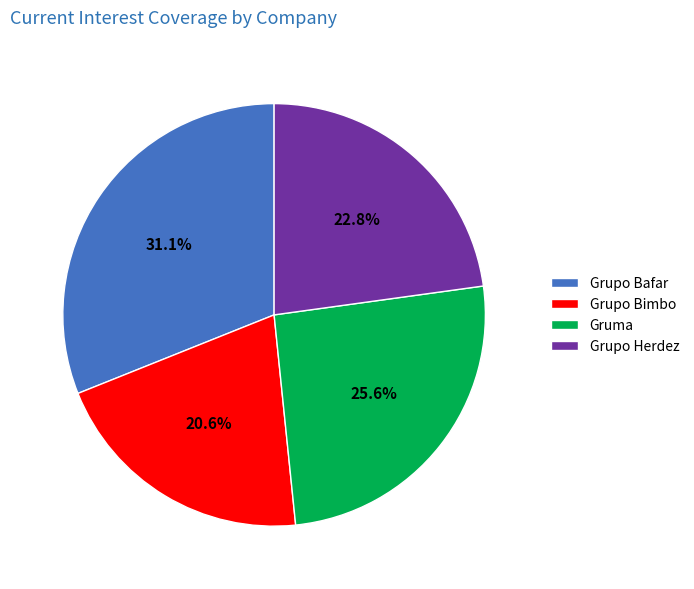

To the nearest percent, what is the average slice percentage?

25%